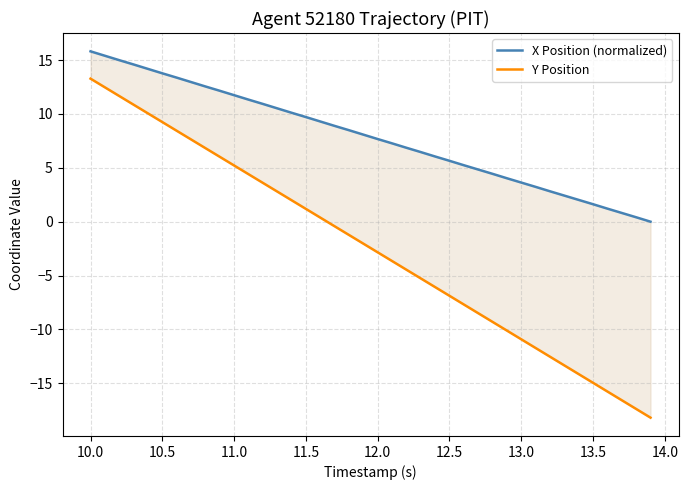

What is the sum of all Y Position values?

-97.9